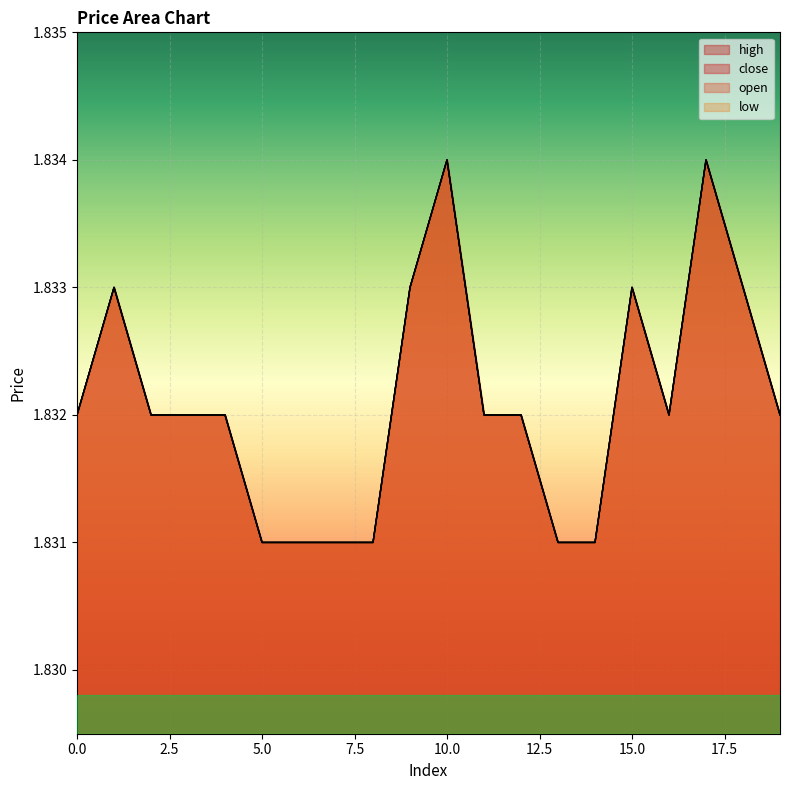

The value of high at 7 is 1.3. True or false?

False